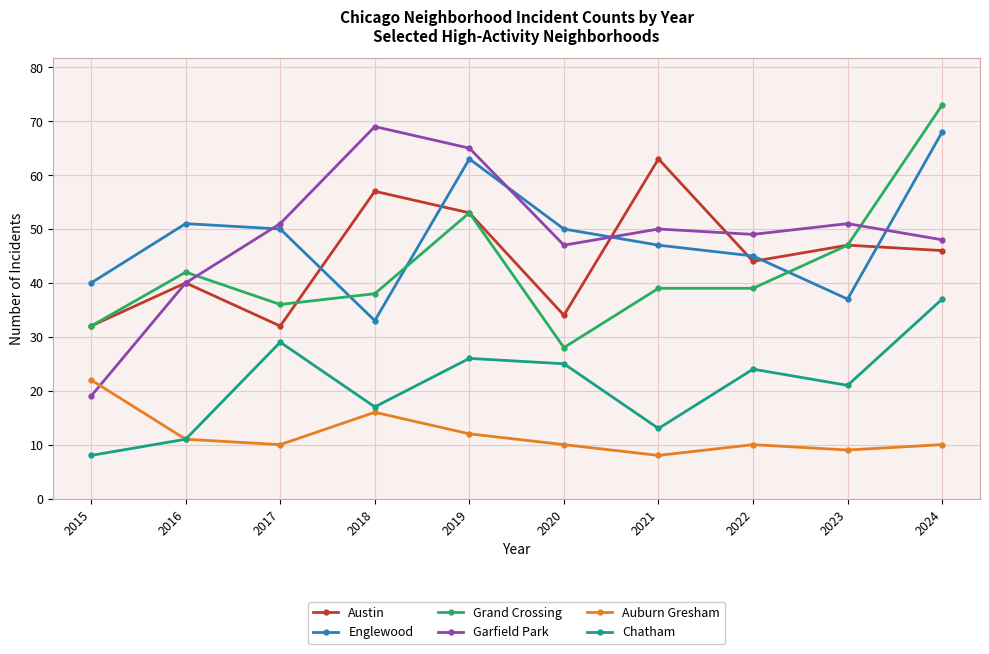

Which label corresponds to the largest value in the chart?

2024